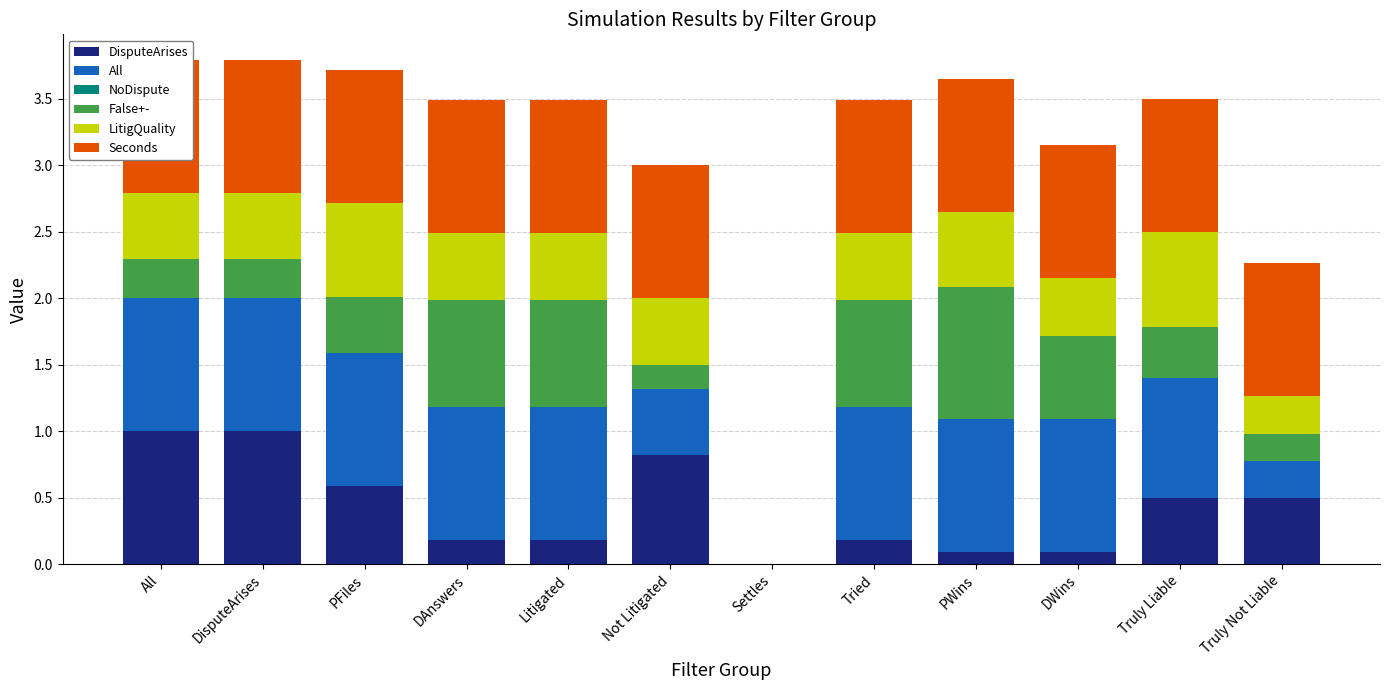

How many distinct data groups are displayed?

6